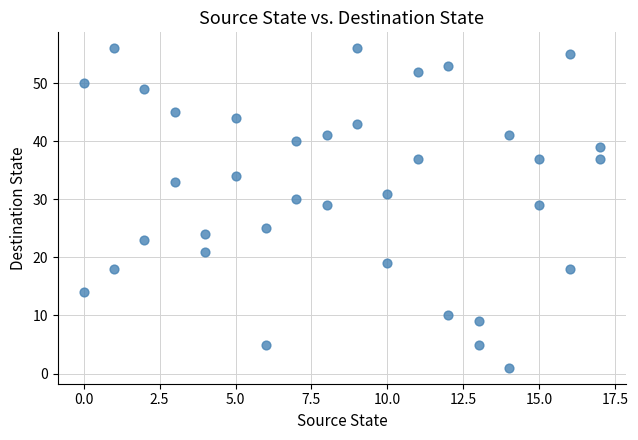

What is the range of X values (max minus min)?

17